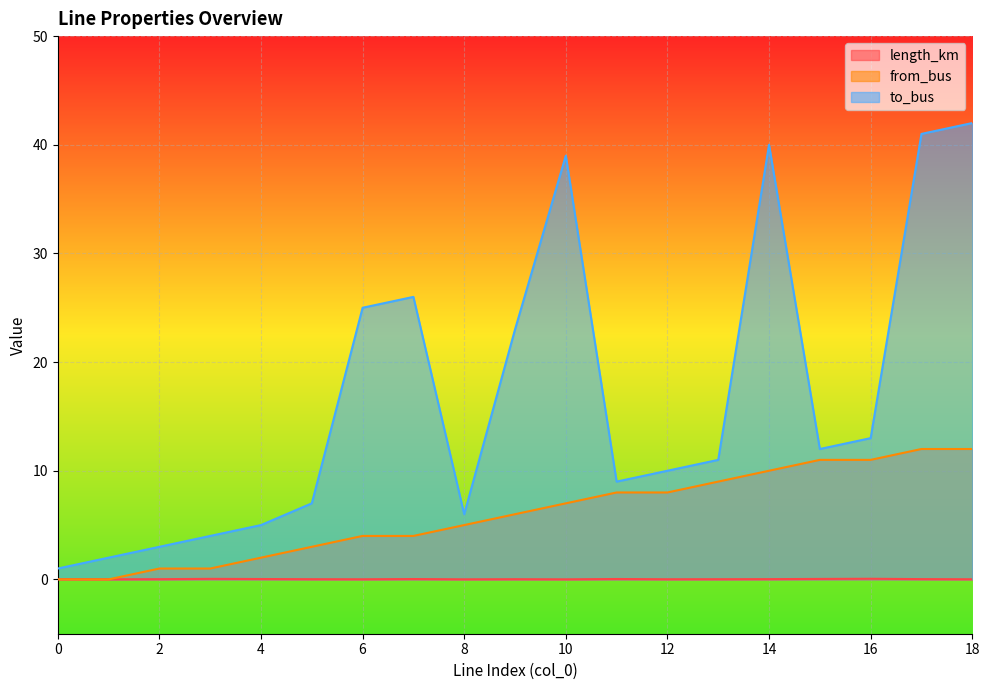

True or false: to_bus and from_bus intersect in this chart.

False